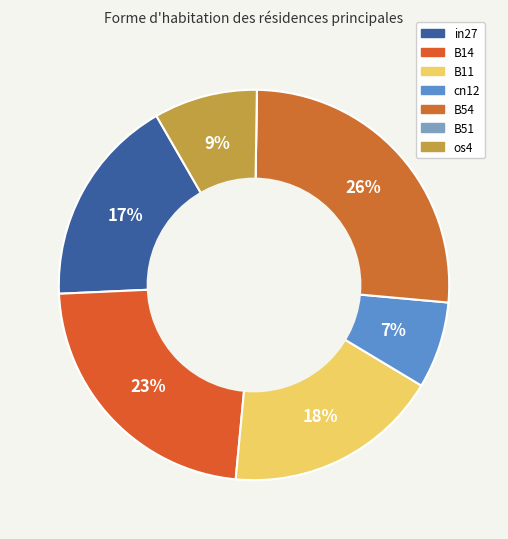

What is the change in value from B14 to B51?

-0.3